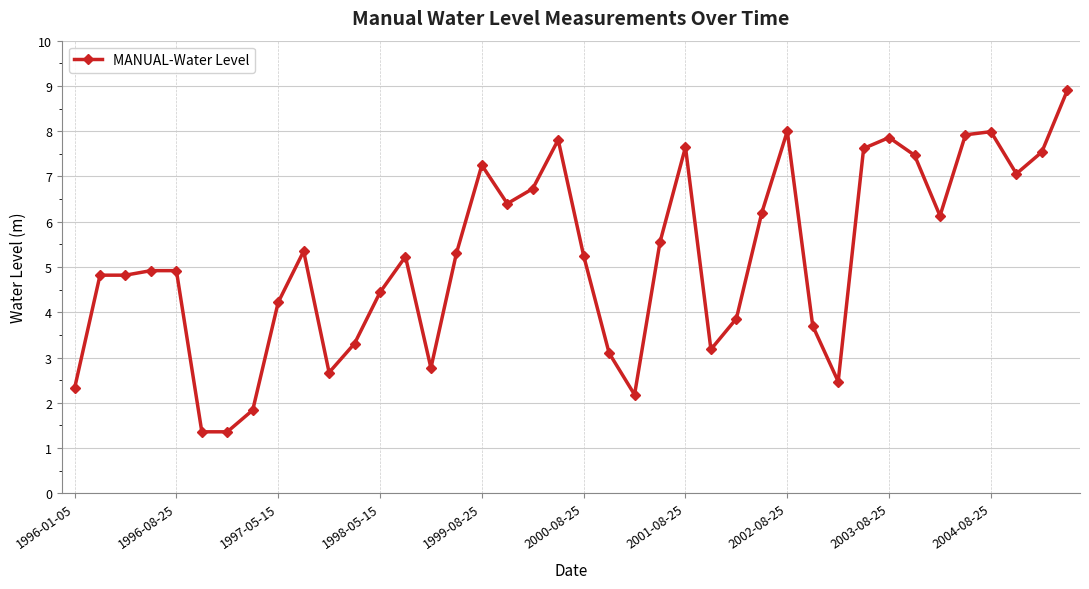

How many data points does each series have?

40